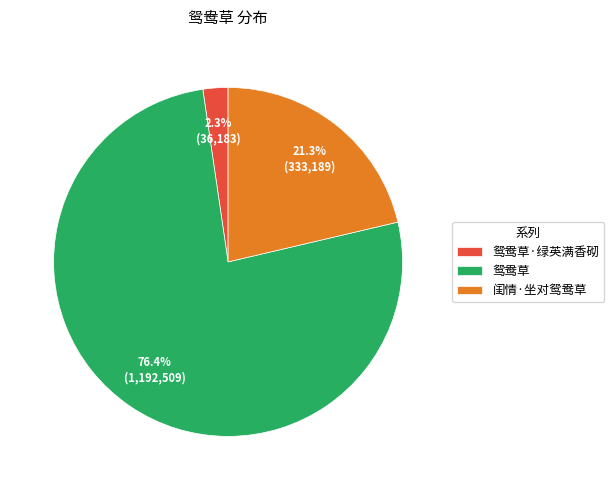

Combined, what portion of the pie is 闺情·坐对鸳鸯草 and 鸳鸯草·绿英满香砌?

23.6%